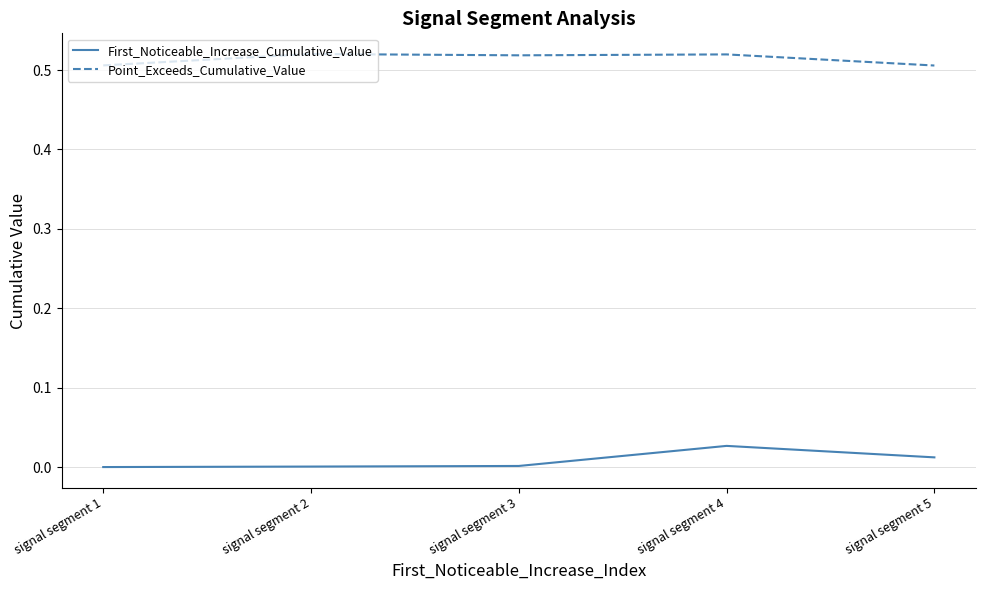

Rank the series at signal segment 2 from highest to lowest value.

Point_Exceeds_Cumulative_Value, First_Noticeable_Increase_Cumulative_Value